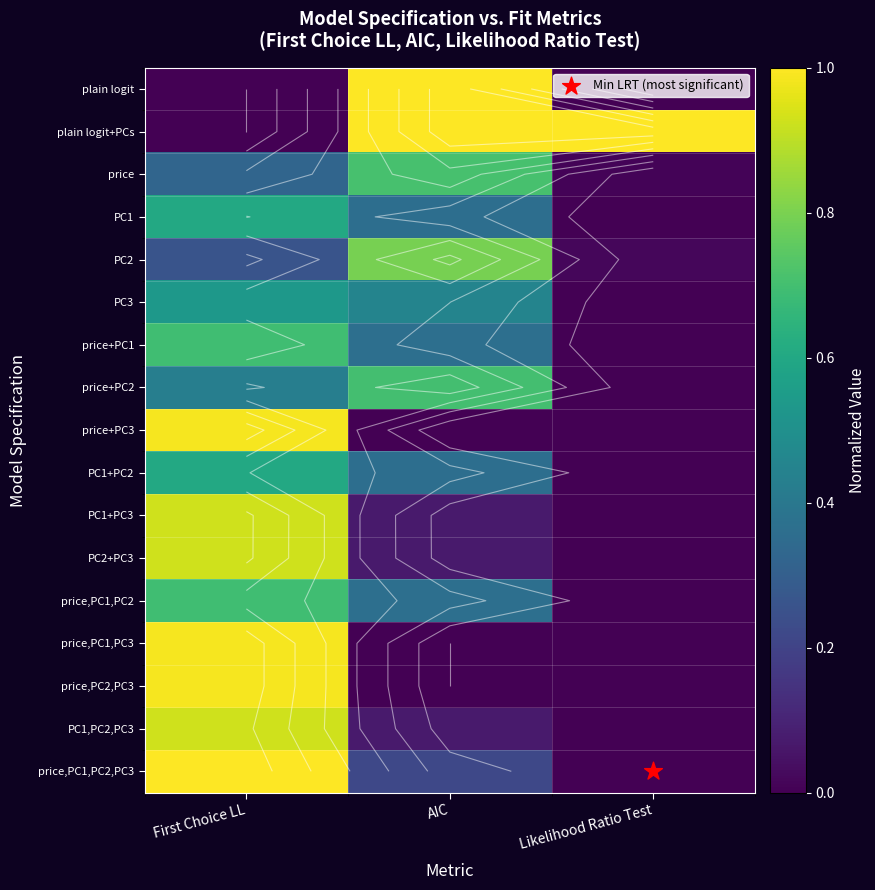

What is the total value across all series at First Choice LL?

10.9